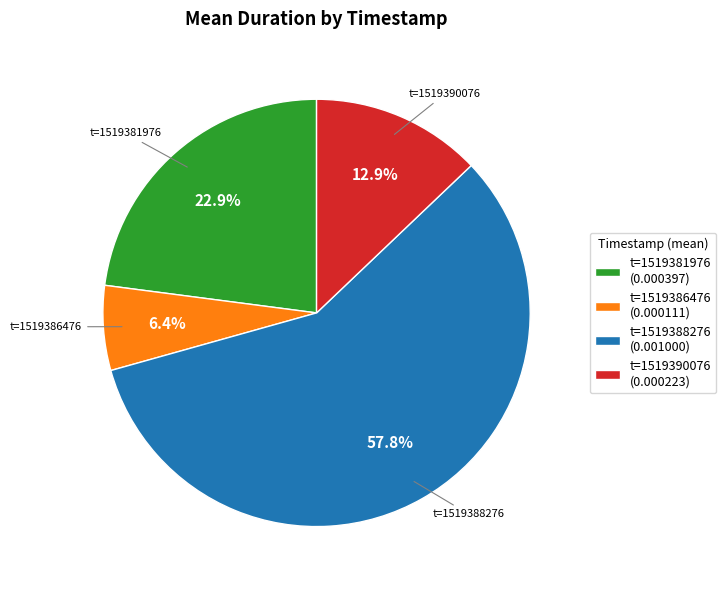

What is the majority slice?

t=1519388276 (0.001000)